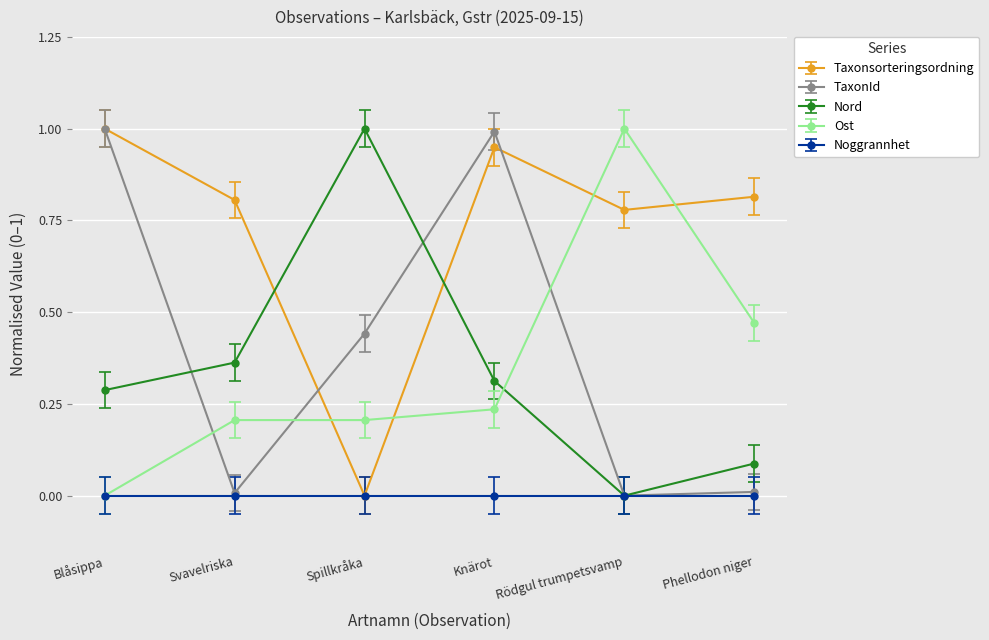

What is the label of the 5th point from the left?

Rödgul trumpetsvamp